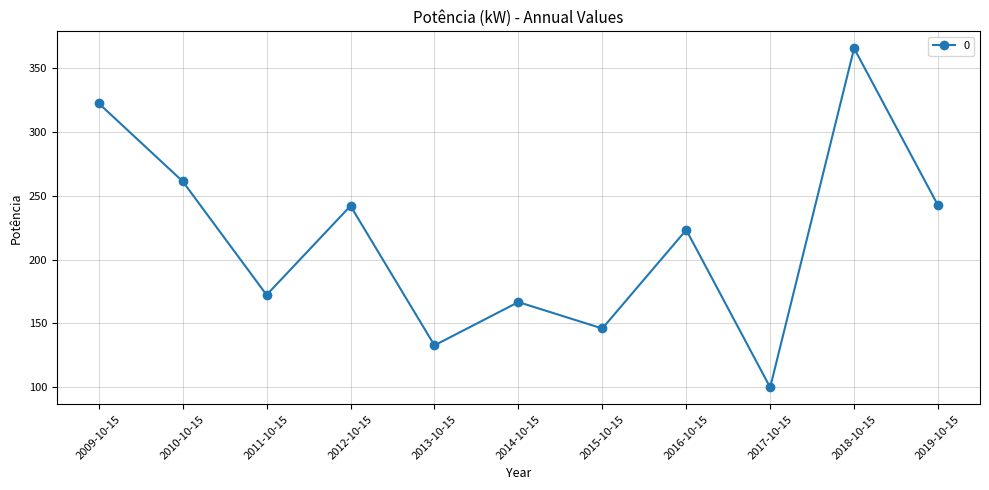

How many series are shown in this chart?

1